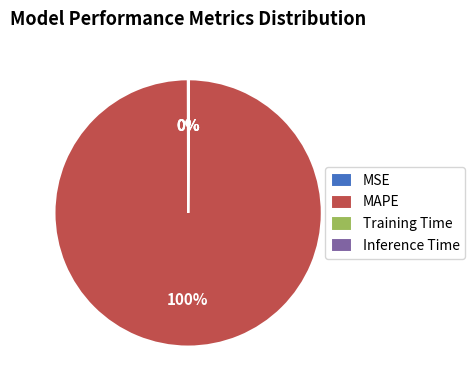

To the nearest percent, what percentage of the pie is MAPE?

100%